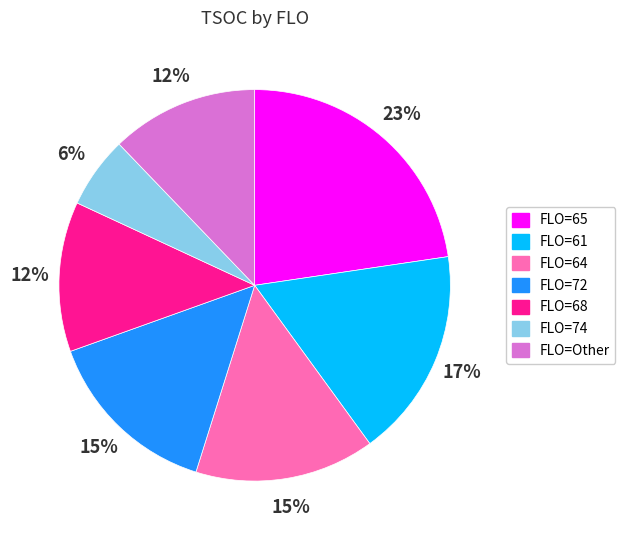

To the nearest percent, what is the difference between the largest and smallest slice percentages?

17%